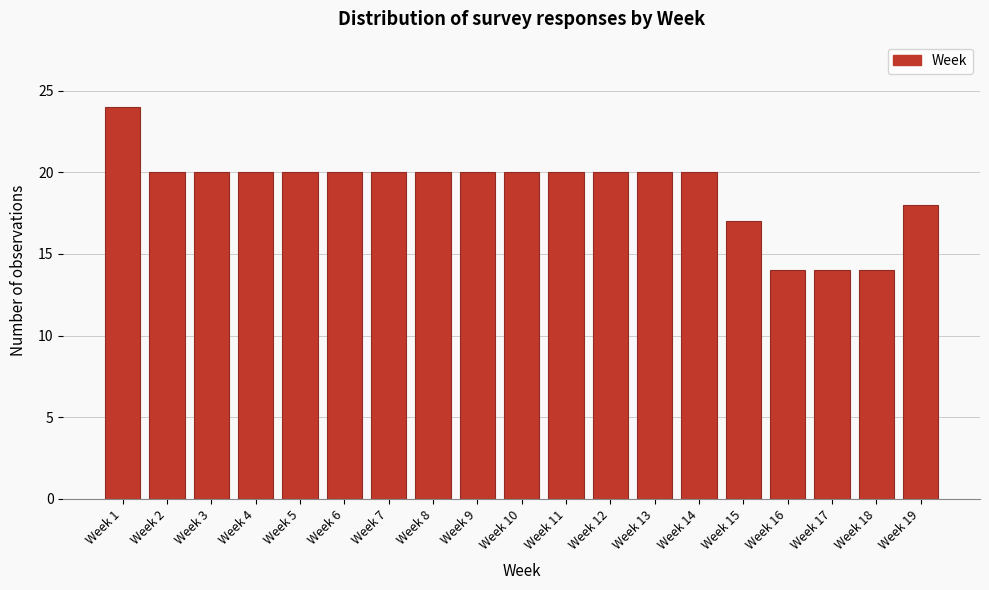

Reading right to left, what are all the values shown in this chart?

18	14	14	14	17	20	20	20	20	20	20	20	20	20	20	20	20	20	24